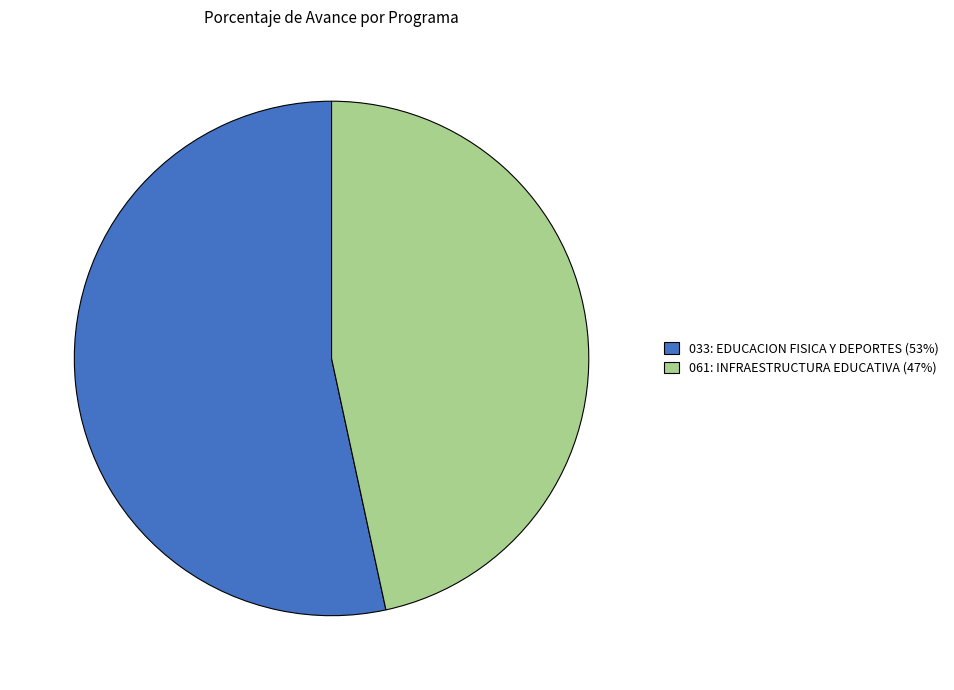

Which slice is the smallest?

061: INFRAESTRUCTURA EDUCATIVA (47%)